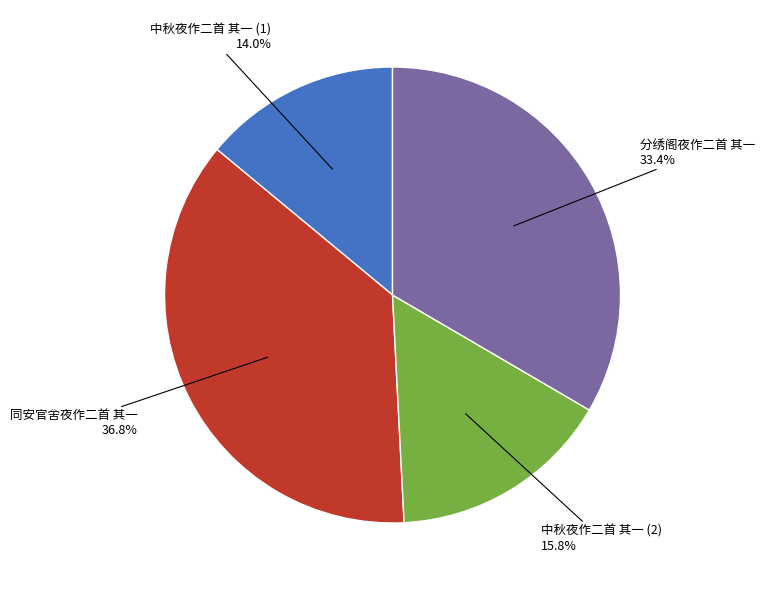

To the nearest percent, what is the average slice percentage?

25%